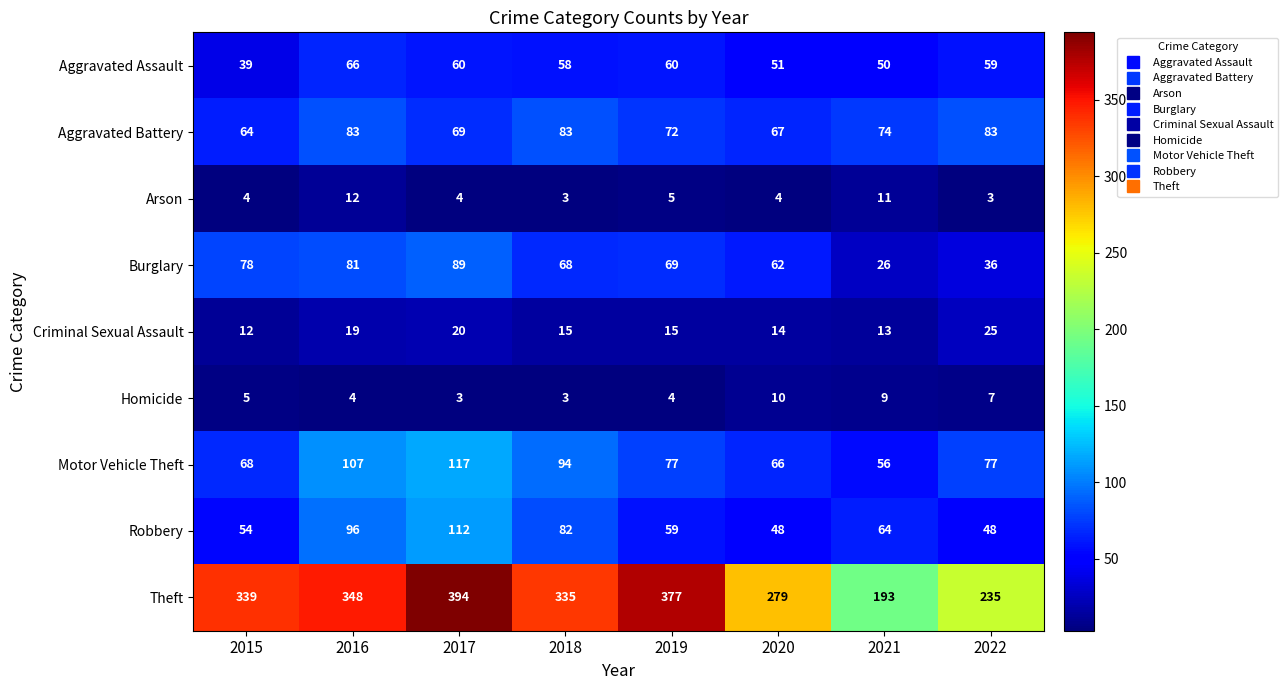

True or false: Robbery has a value of 103 at 2019.

False